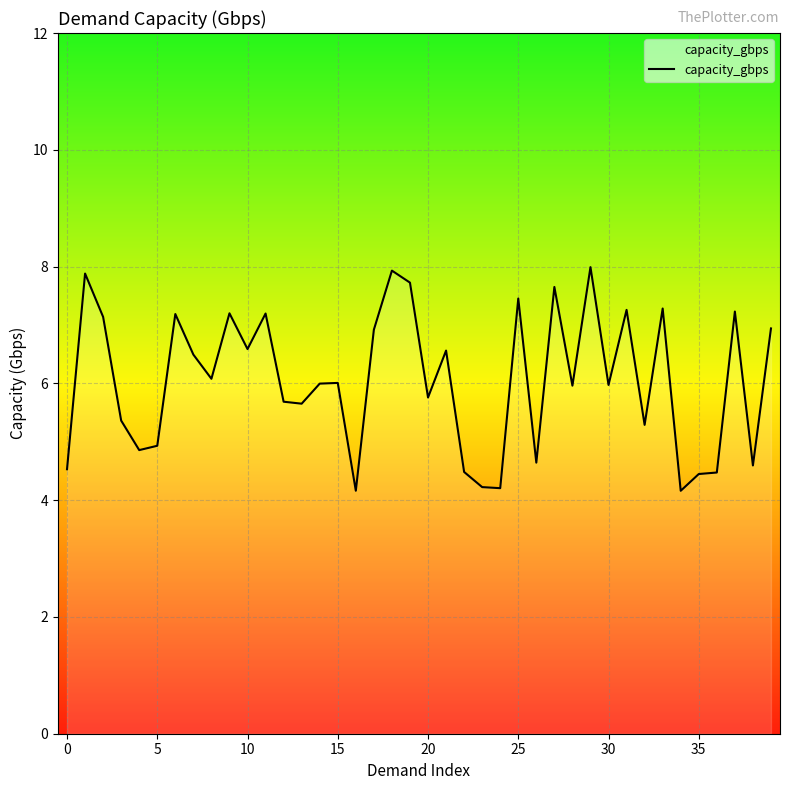

What is the greatest value displayed?

8.0